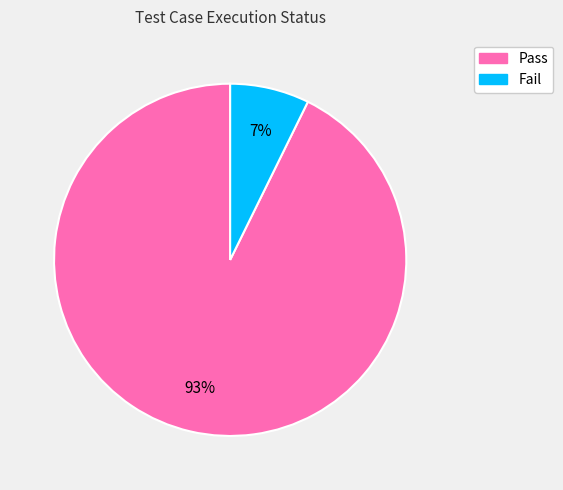

What is the largest slice in the pie chart?

Pass